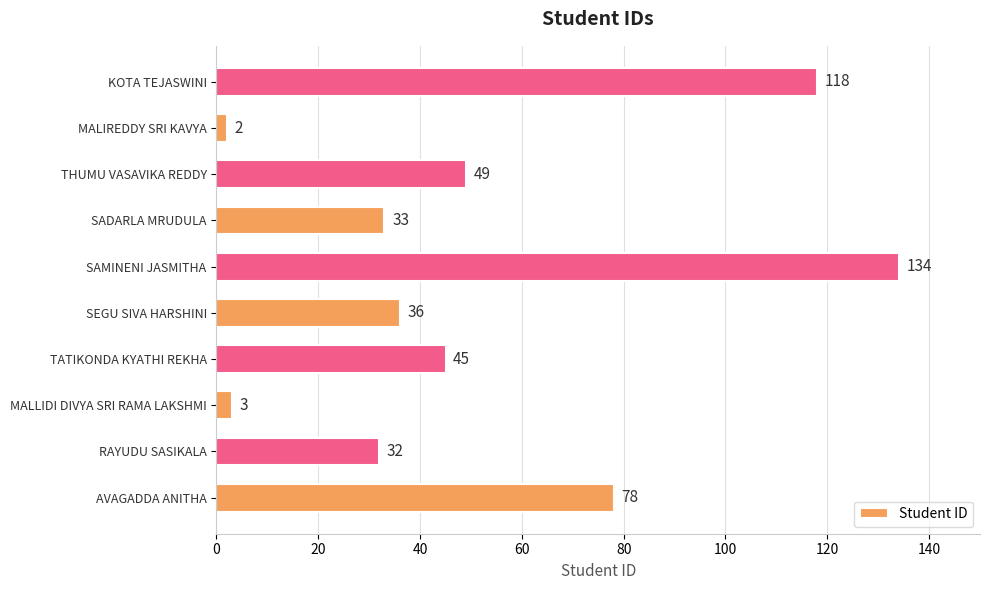

Reading bottom to top, transcribe all the data shown in this chart.

78	32	3	45	36	134	33	49	2	118